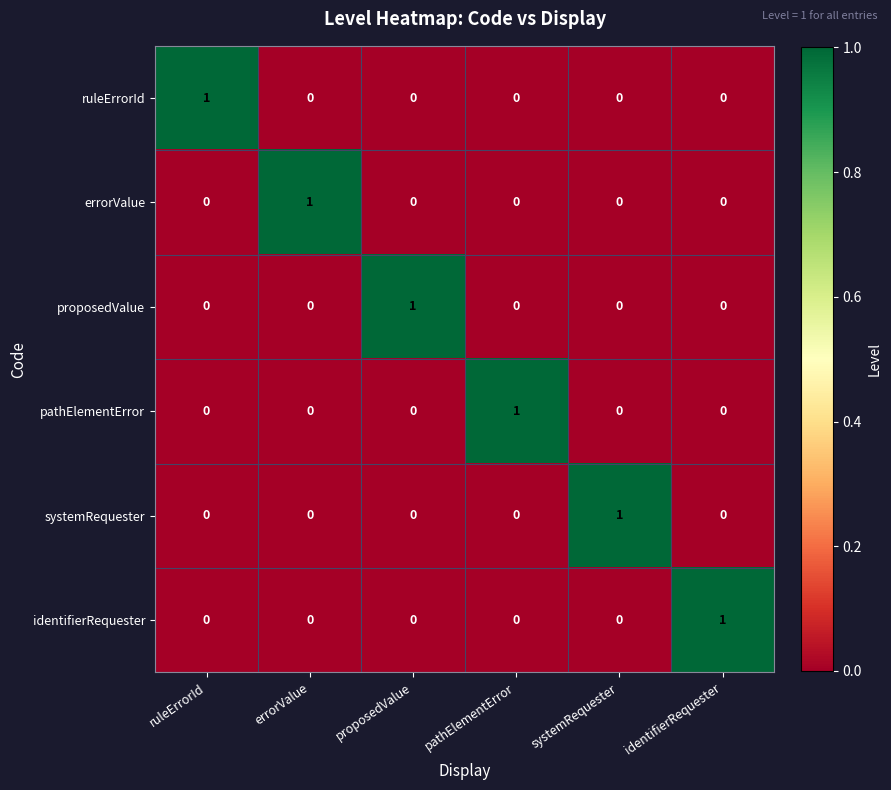

The systemRequester series shows 1 at systemRequester. True or false?

True